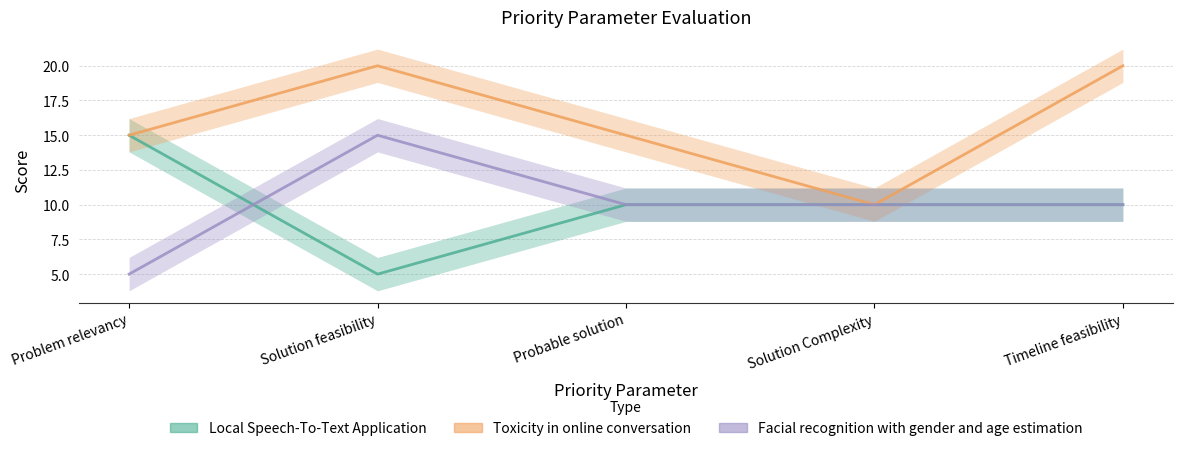

After their last crossing, which series has the higher values: Facial recognition with gender and age estimation or Local Speech-To-Text Application?

Facial recognition with gender and age estimation